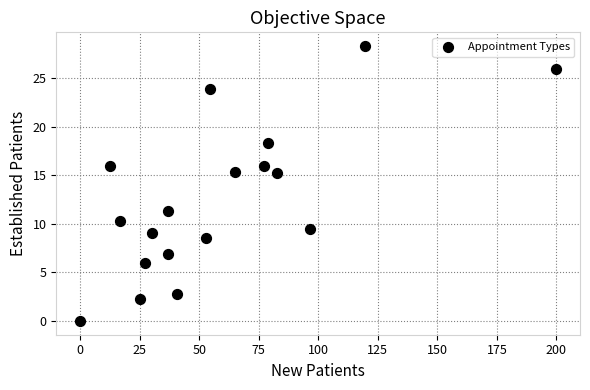

What is the range of Y values (max minus min)?

28.3